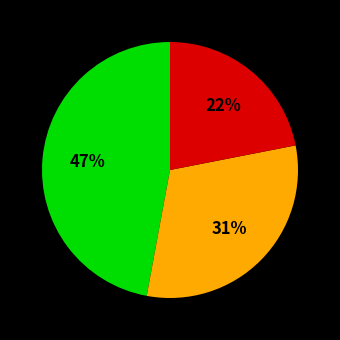

To the nearest percent, what is the difference between the largest and smallest slice percentages?

25%